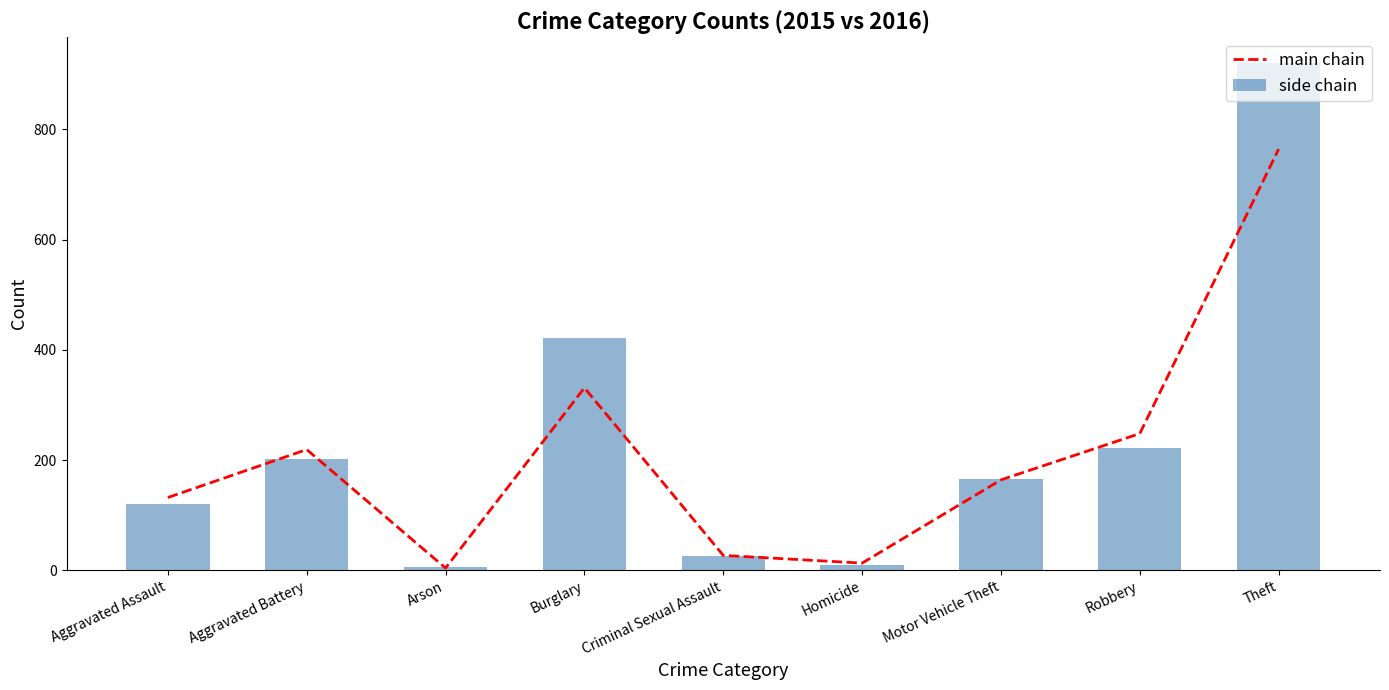

What are all the series names shown in the legend?

main chain, side chain